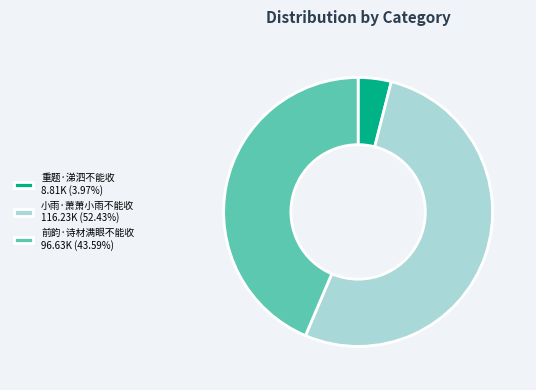

Combined, do 重题·涕泗不能收 8.81K (3.97%) and 小雨·萧萧小雨不能收 116.23K (52.43%) account for over 50%?

Yes